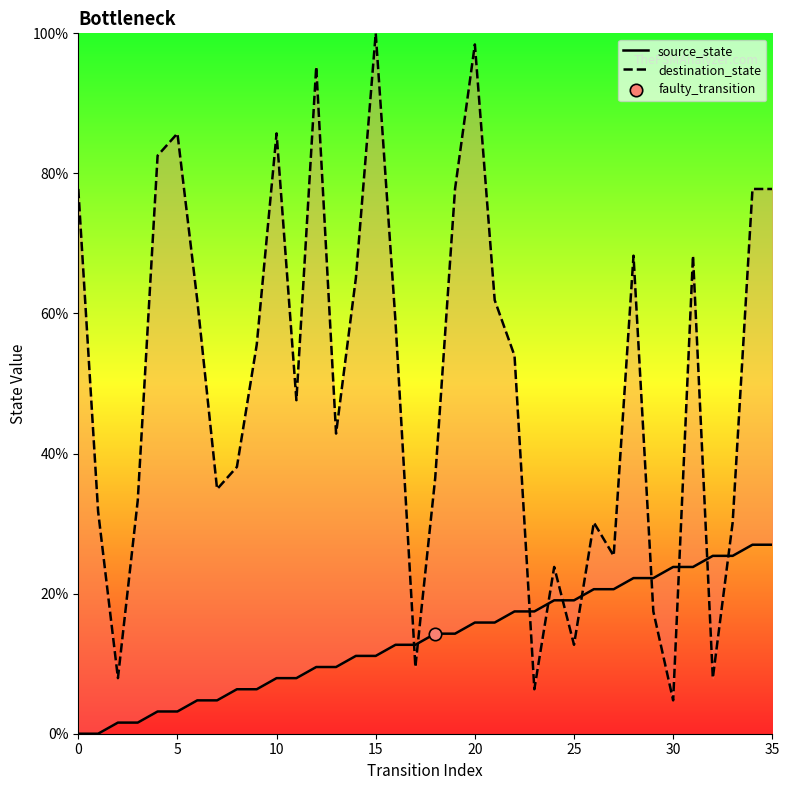

What are all the series names shown in the legend?

source_state, destination_state